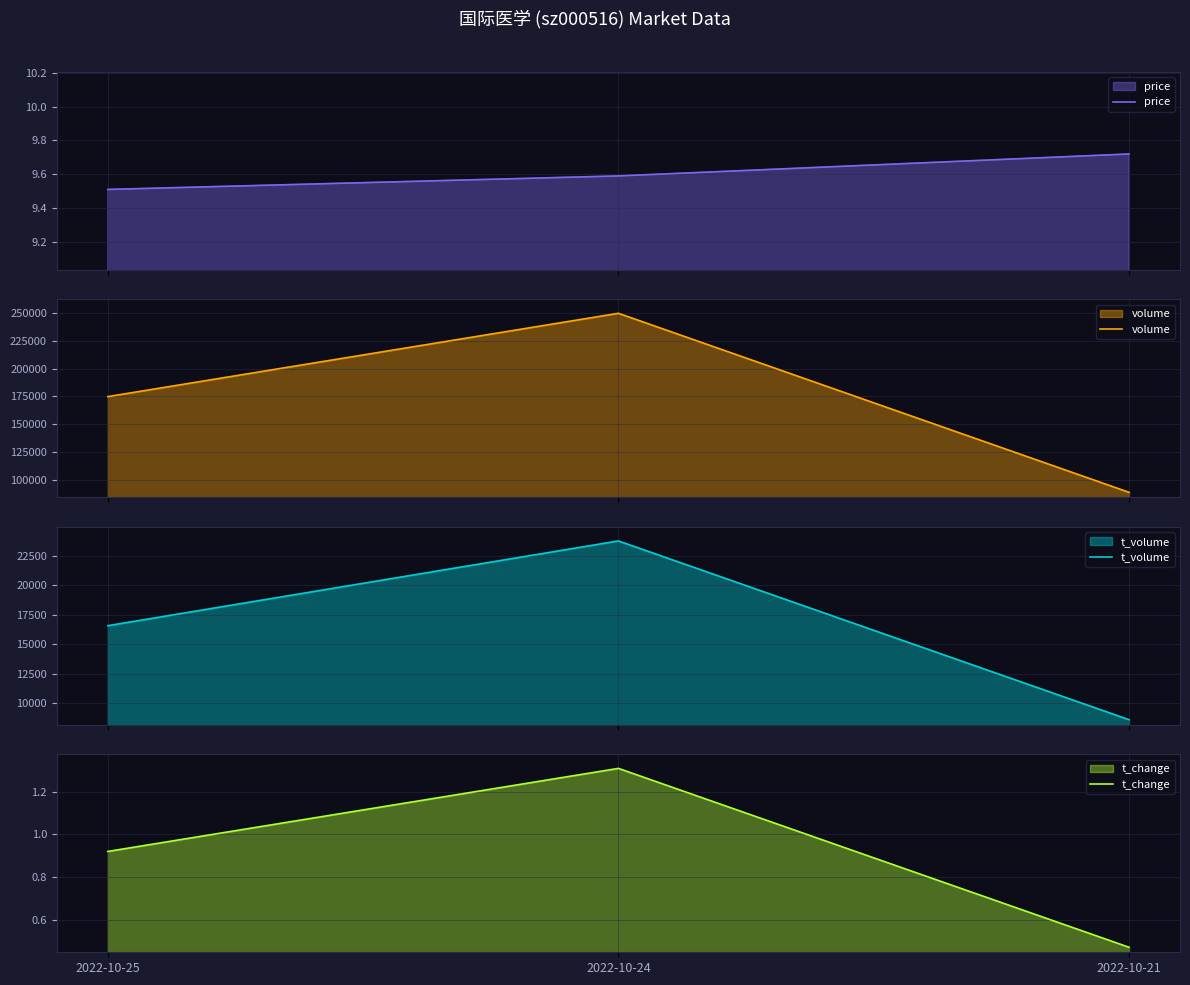

What is the total value across all series at 2022-10-24?

273722.9